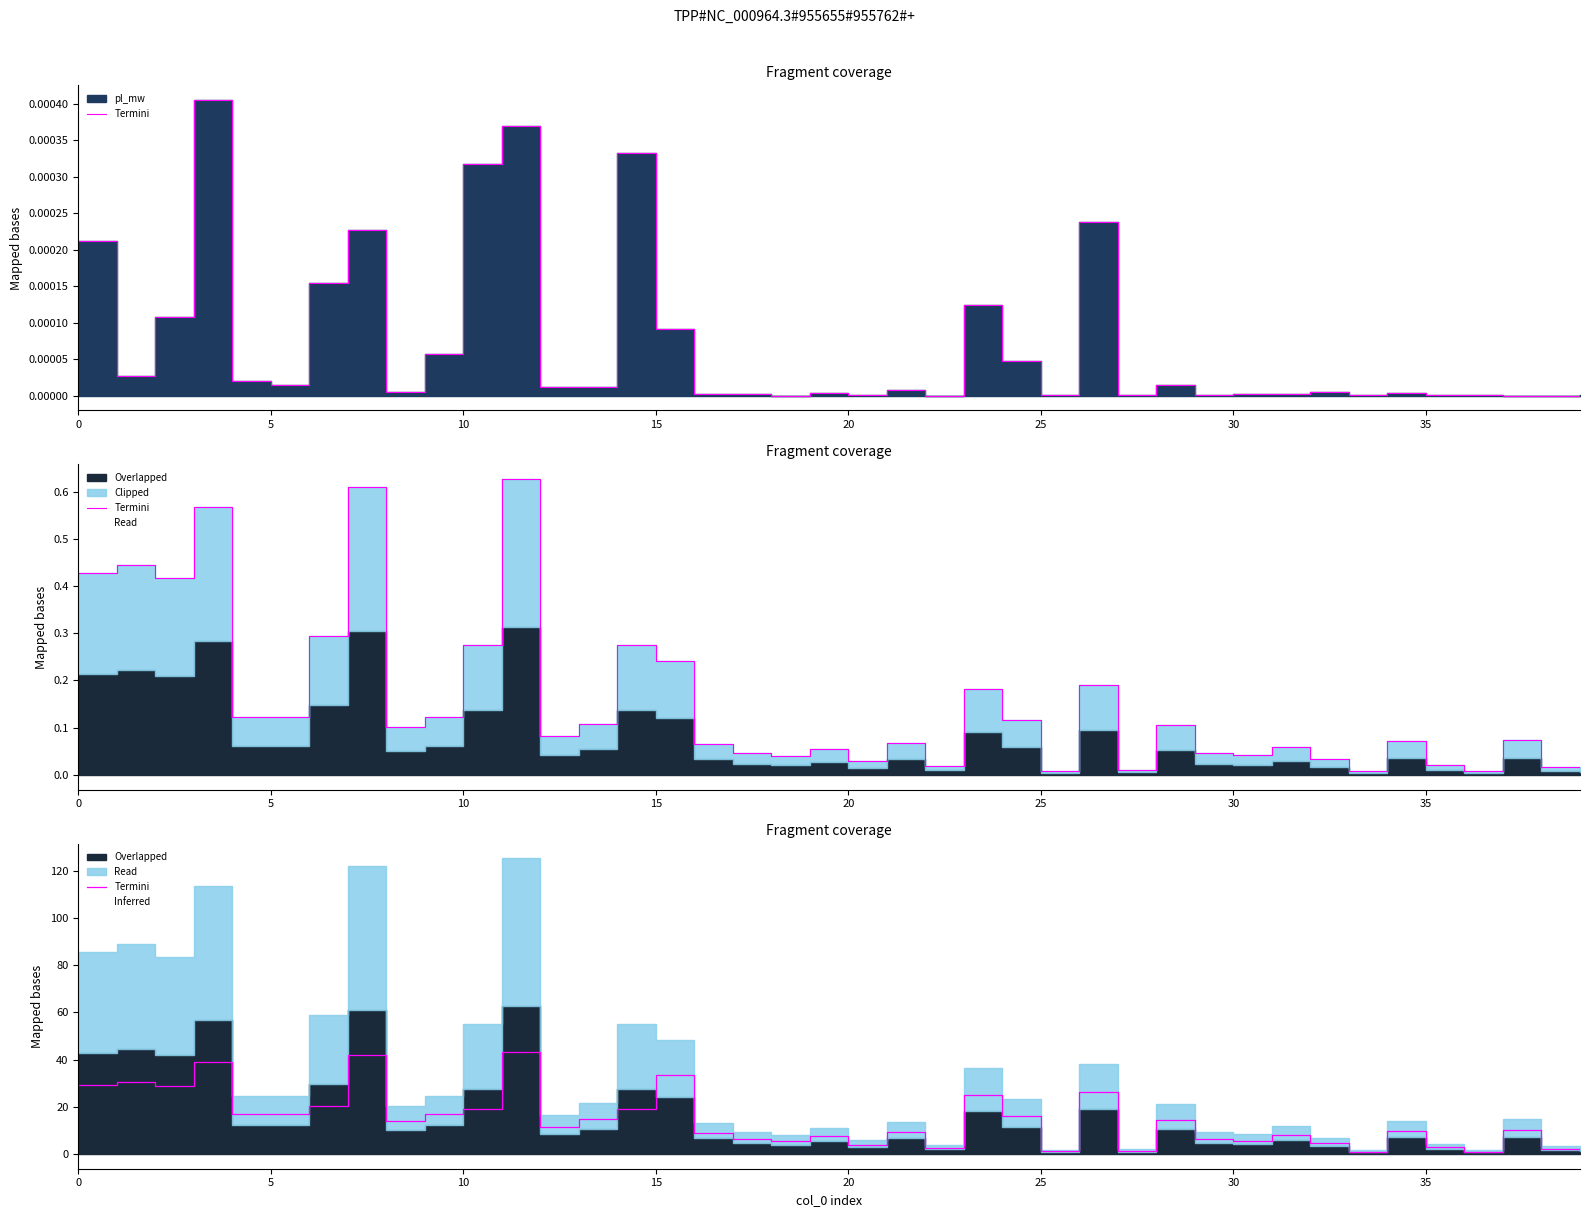

What is the sum of all values?

577.2